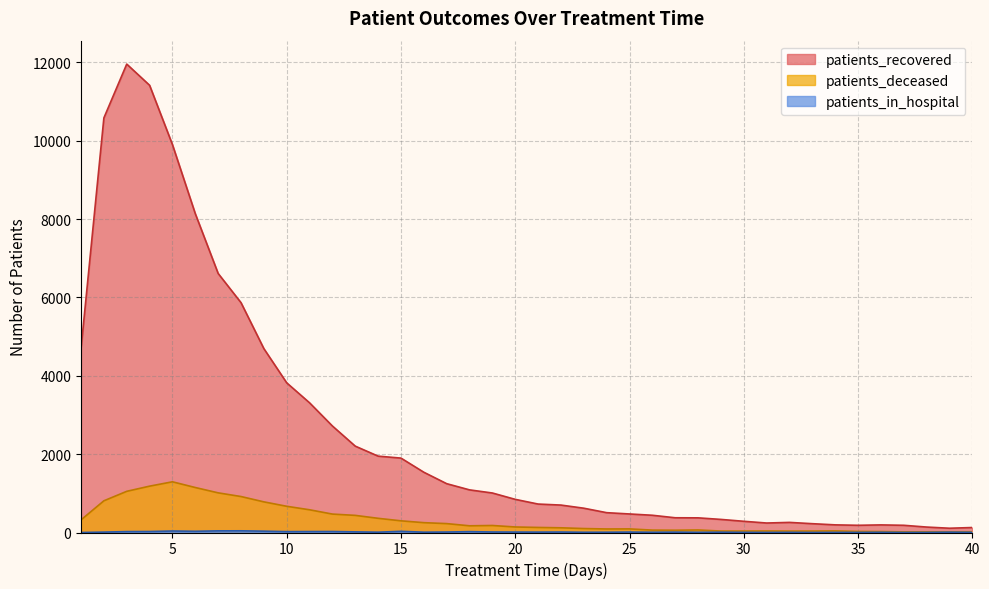

Reading right to left, transcribe all the data shown in this chart.

patients_recovered: 40=127	39=109	38=139	37=184	36=194	35=184	34=195	33=225	32=258	31=242	30=286	29=334	28=374	27=376	26=440	25=473	24=506	23=620	22=700	21=726	20=846	19=1008	18=1088	17=1246	16=1538	15=1899	14=1949	13=2204	12=2718	11=3310	10=3820	9=4693	8=5866	7=6611	6=8136	5=9900	4=11414	3=11955	2=10581	1=4693
patients_deceased: 40=19	39=18	38=17	37=16	36=24	35=27	34=41	33=37	32=36	31=39	30=37	29=37	28=65	27=58	26=61	25=92	24=90	23=101	22=120	21=129	20=141	19=179	18=171	17=227	16=251	15=298	14=362	13=437	12=470	11=580	10=669	9=782	8=918	7=1012	6=1148	5=1294	4=1183	3=1051	2=809	1=322
patients_in_hospital: 40=4	39=8	38=2	37=1	36=5	35=2	34=3	33=1	32=4	31=2	30=4	29=8	28=6	27=10	26=7	25=11	24=7	23=6	22=12	21=10	20=11	19=13	18=22	17=12	16=8	15=30	14=8	13=16	12=25	11=24	10=22	9=34	8=43	7=42	6=31	5=38	4=25	3=23	2=10	1=0